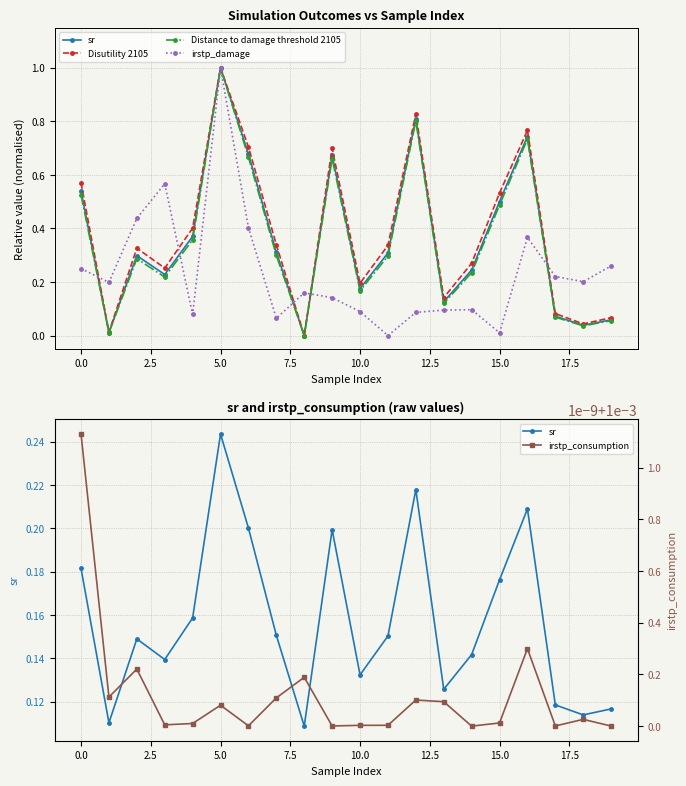

At how many categories does at least one series exceed 0?

20